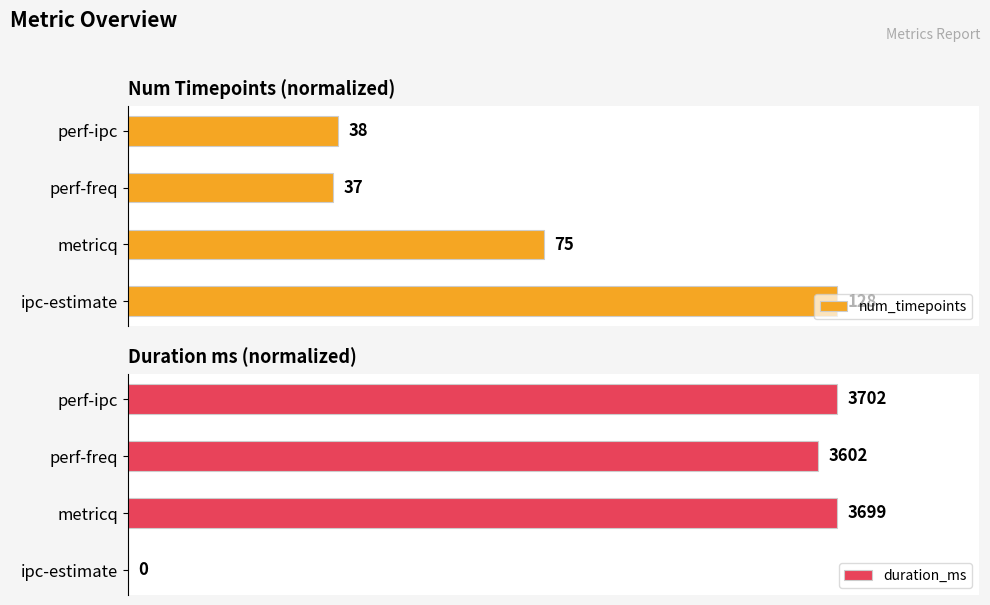

Are the bars grouped side by side (vs. stacked)?

Yes